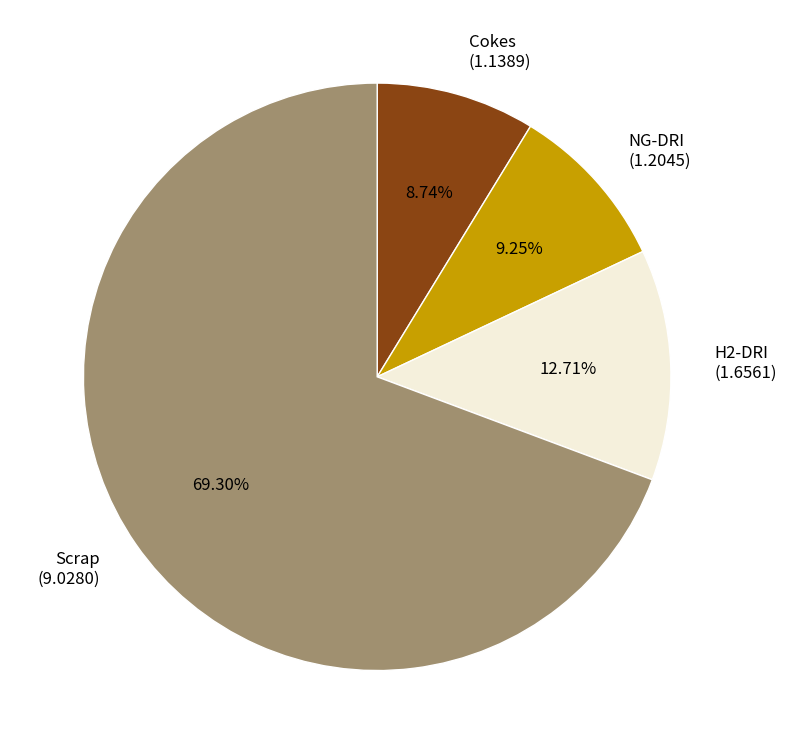

How many segments does this pie chart have?

4